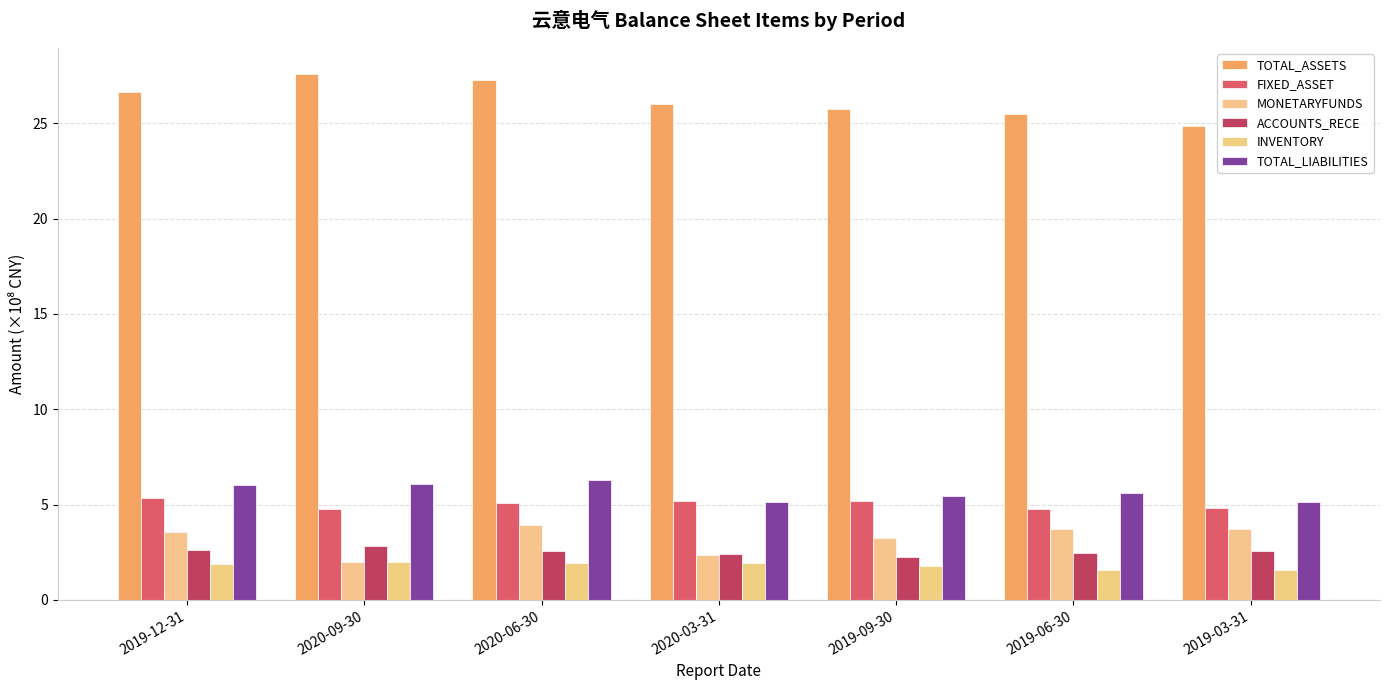

Rank the series at 2019-06-30 from lowest to highest value.

INVENTORY, ACCOUNTS_RECE, MONETARYFUNDS, FIXED_ASSET, TOTAL_LIABILITIES, TOTAL_ASSETS